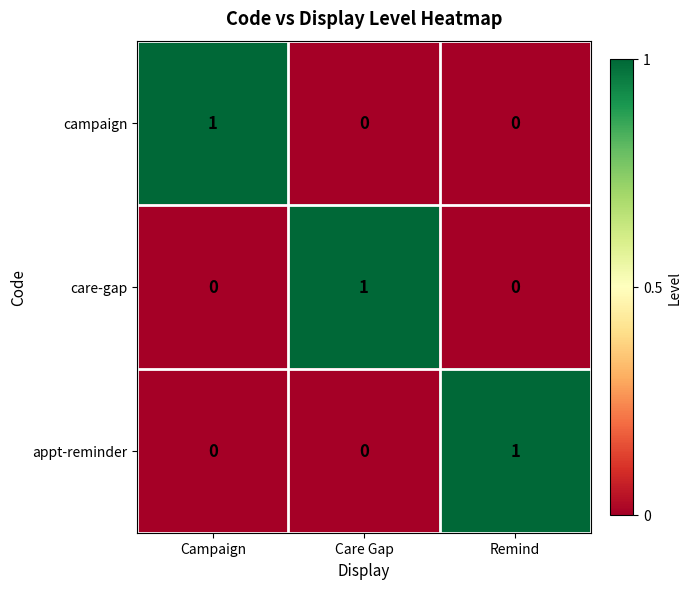

At which label does appt-reminder reach its peak?

Remind